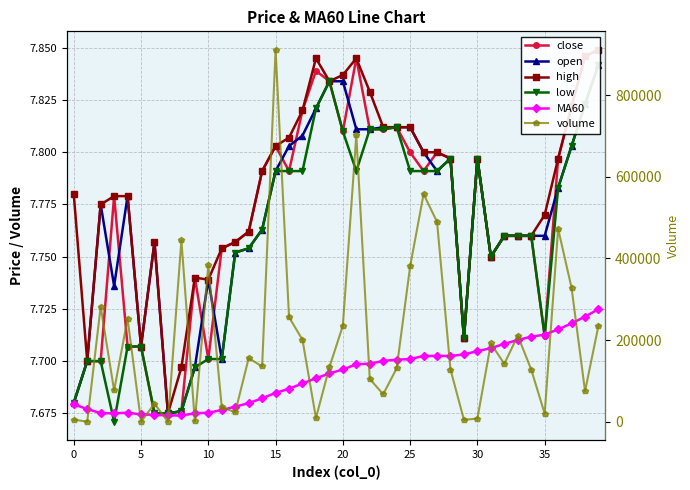

What is the sum of the MA60 values at 31 and 15?

15.4